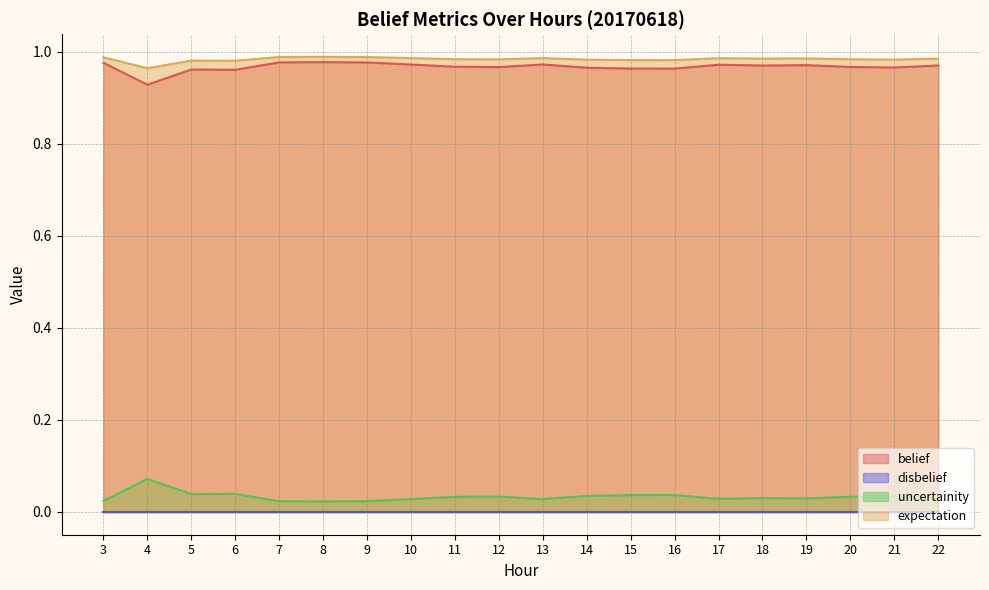

True or false: belief and expectation intersect in this chart.

False